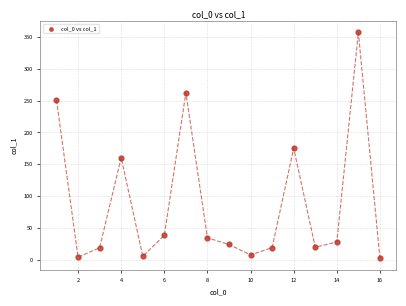

What is the range of Y values (max minus min)?

354.8